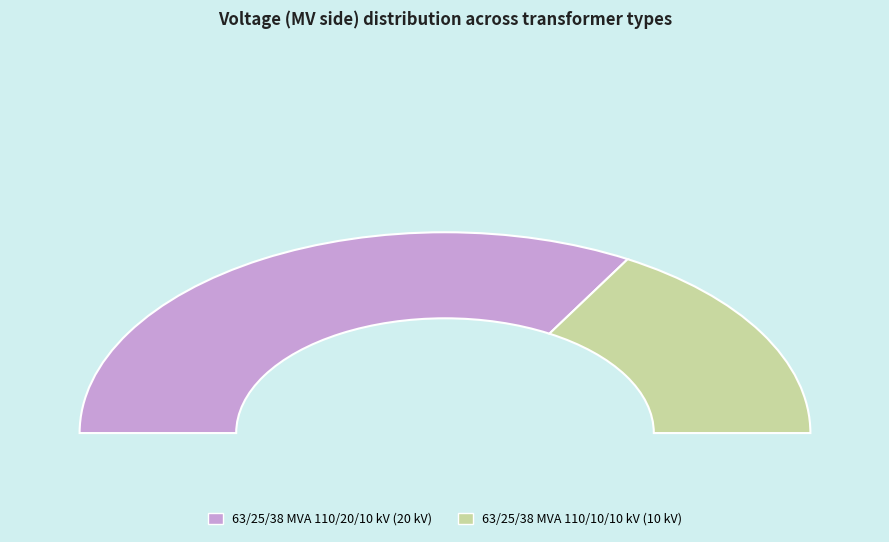

Is there any slice that represents more than half of the pie?

Yes